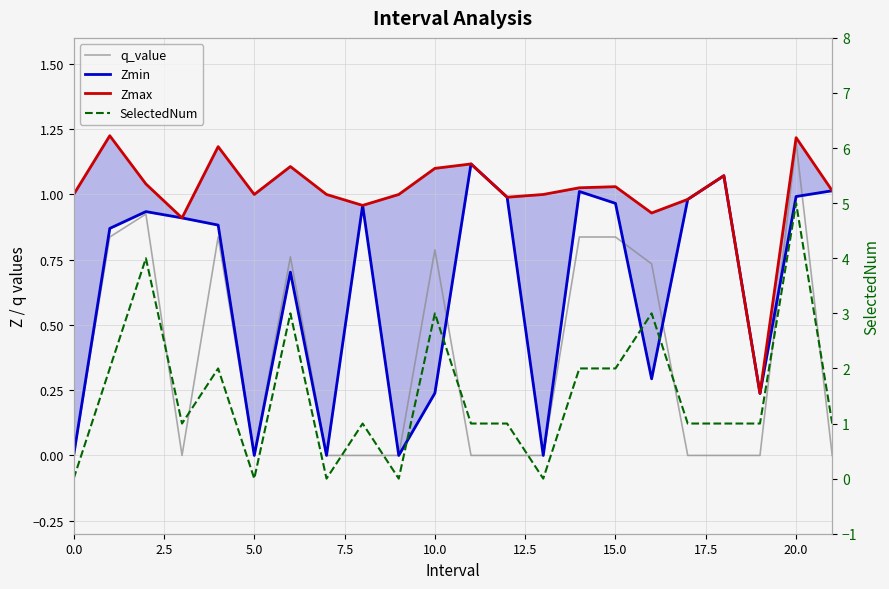

How many times do SelectedNum and Zmax cross each other?

14